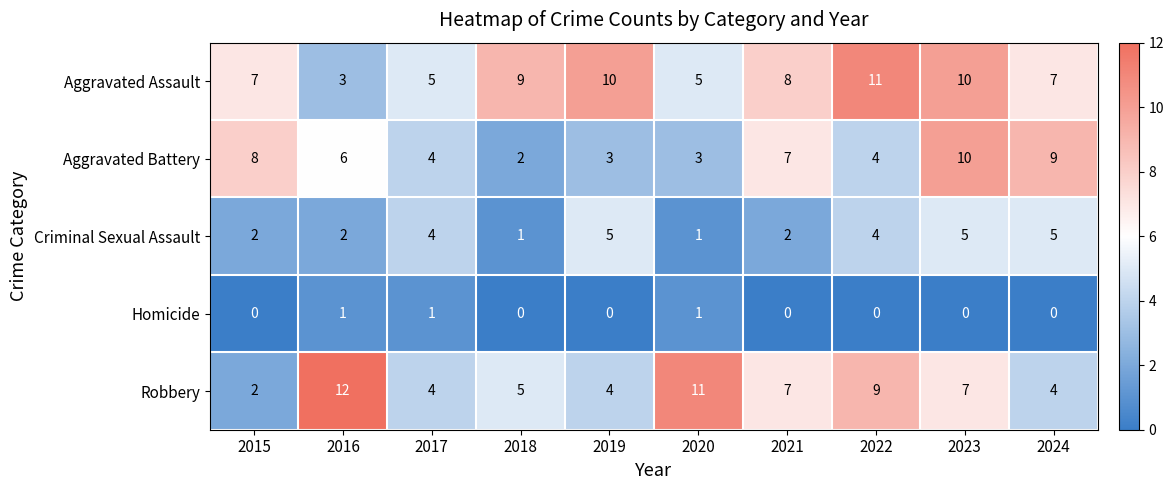

The value of Aggravated Assault at 2019 is 5. True or false?

False